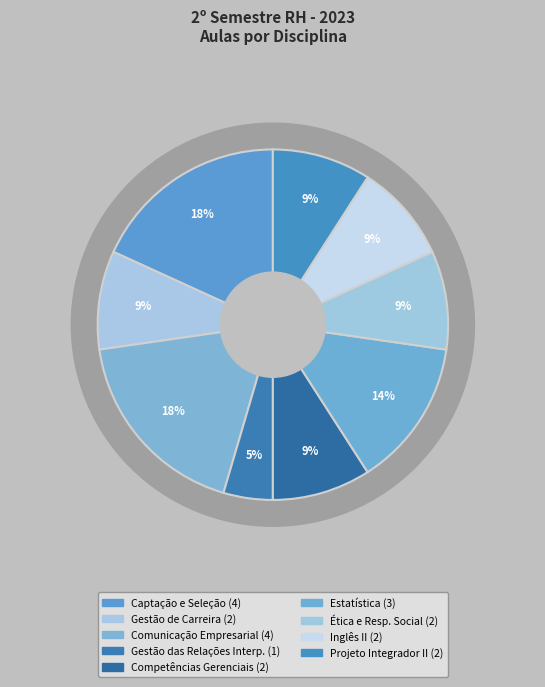

To the nearest percent, what portion does Projeto Integrador II represent?

9%